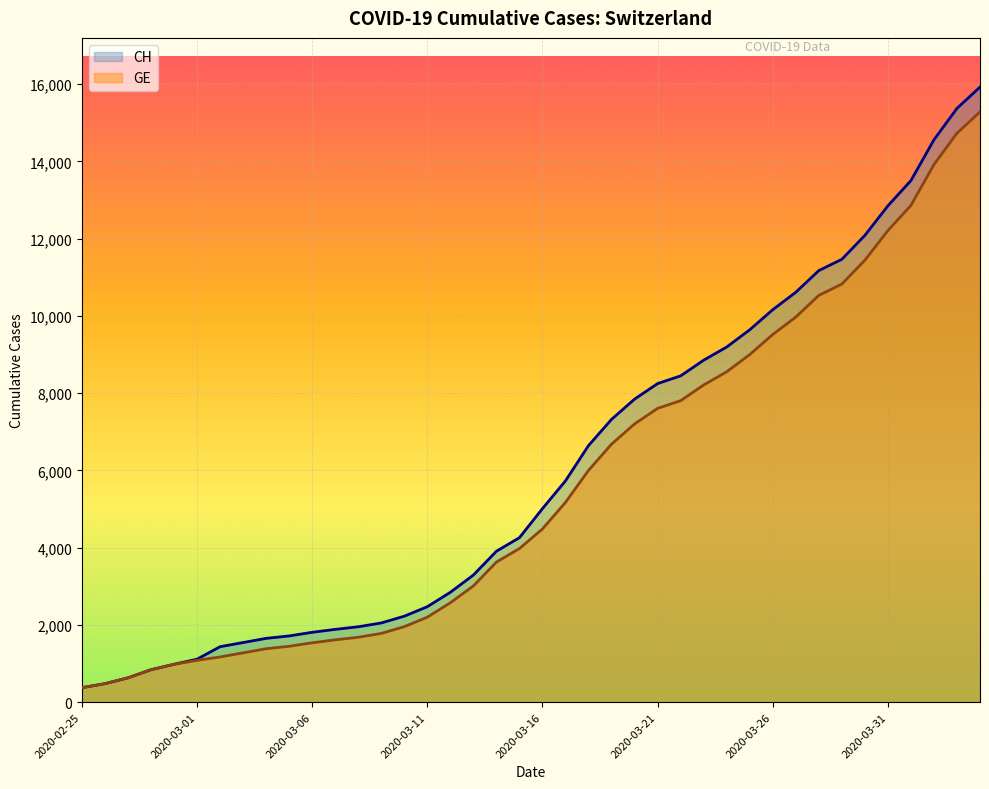

How many values in the CH series exceed 5012?

19